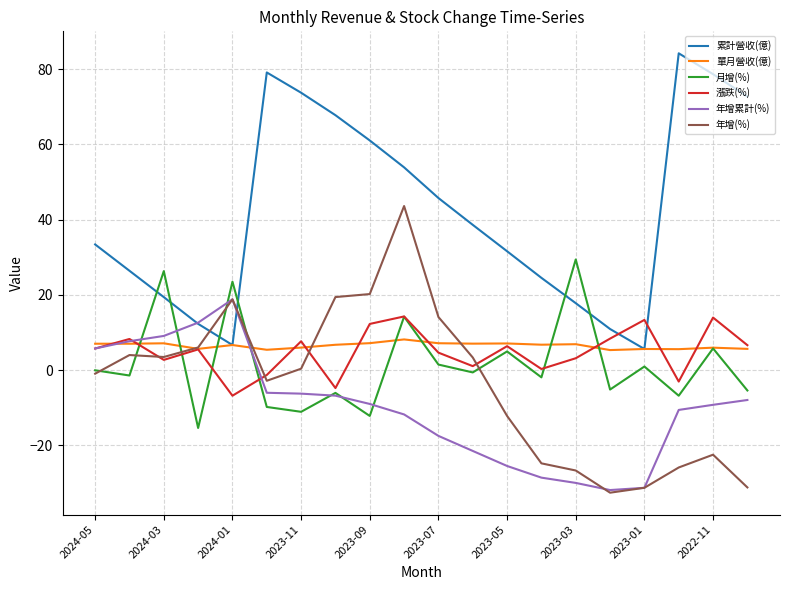

Count the number of categories in the chart.

20